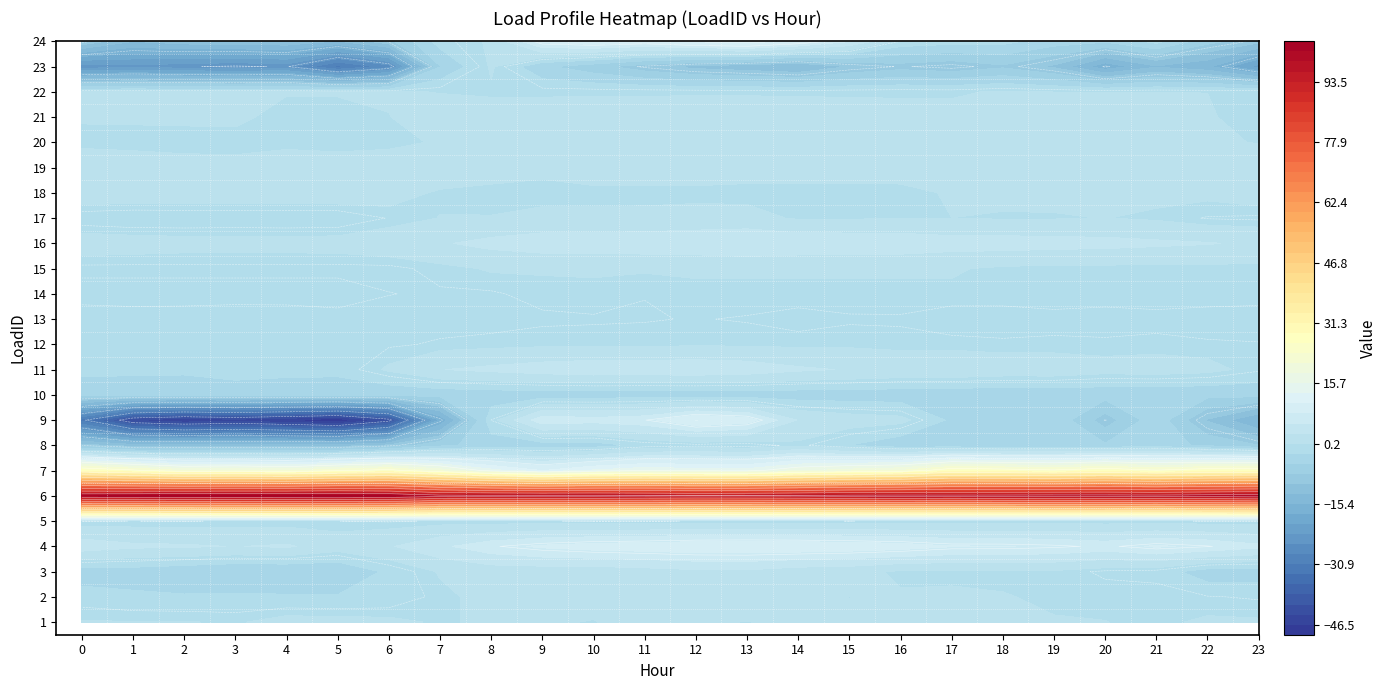

Is the value of 15 at 11 greater than the value of 16 at 9?

No